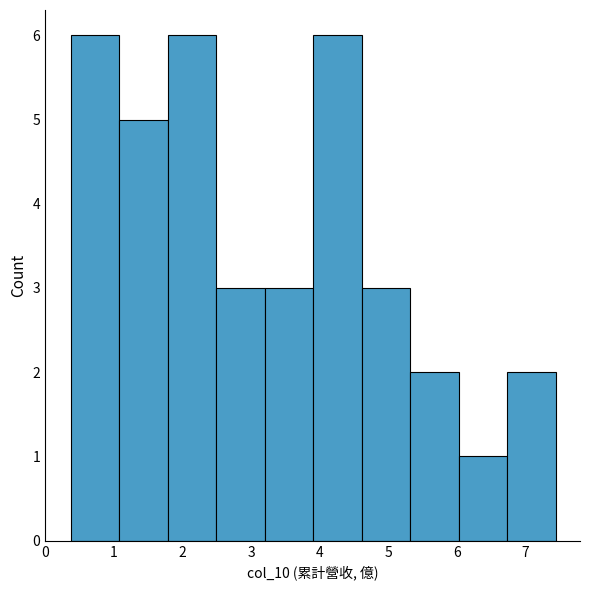

Reading left to right, list every bar in this chart as the range it spans on the x-axis followed by its height. Neither the bar edges nor the heights are printed on the chart, so give them approximately, as read against the axes.

0.4 to 1.1: 6
1.1 to 1.8: 5
1.8 to 2.5: 6
2.5 to 3.2: 3
3.2 to 3.9: 3
3.9 to 4.6: 6
4.6 to 5.3: 3
5.3 to 6.0: 2
6.0 to 6.7: 1
6.7 to 7.4: 2